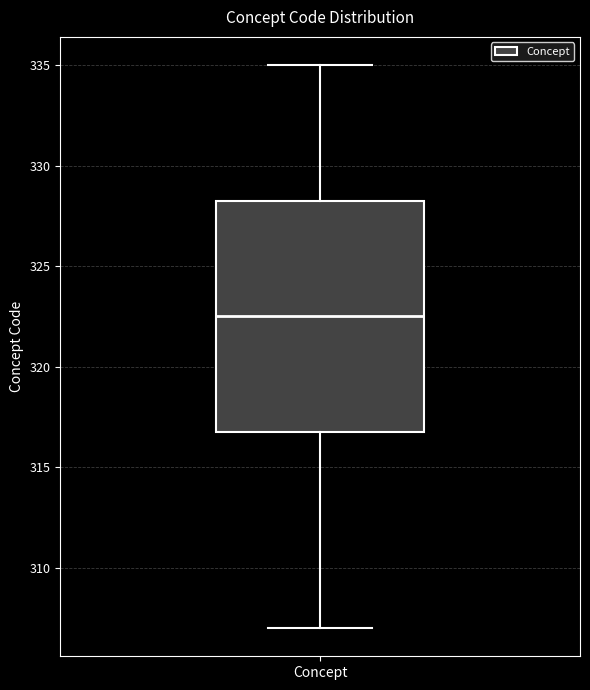

Where does the upper whisker of the box for Concept end on the y-axis? The values are not printed on the chart, so give them approximately, as read against the axis.

335.0